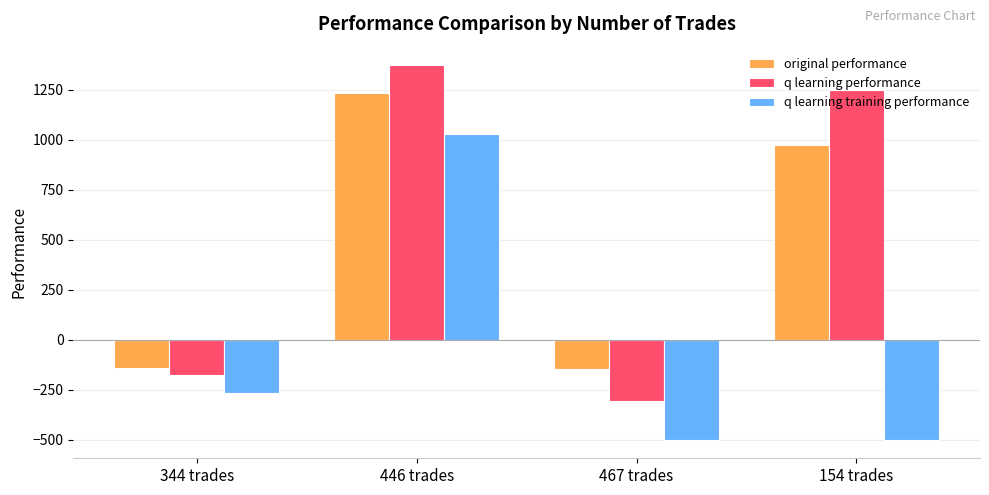

At which label is q learning training performance closest to 264?

344 trades